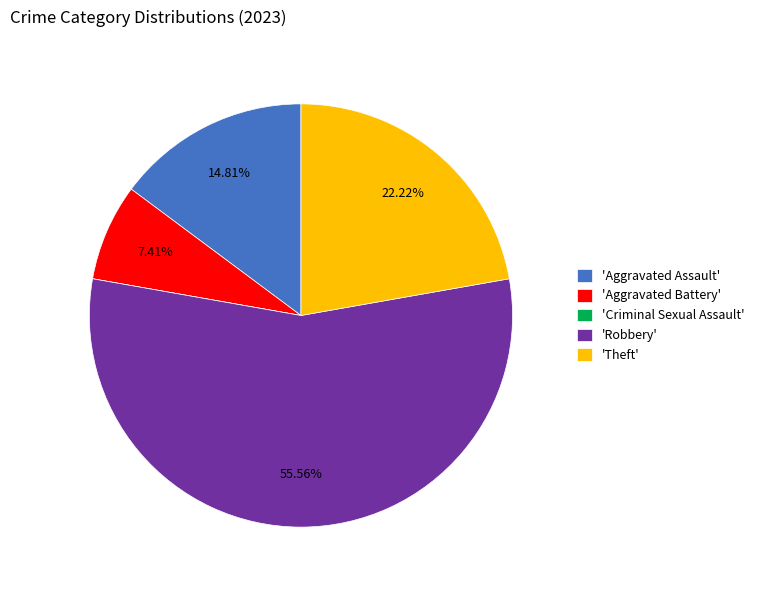

Approximately how many times larger is the value at 'Robbery' compared to 'Aggravated Battery'?

7.5